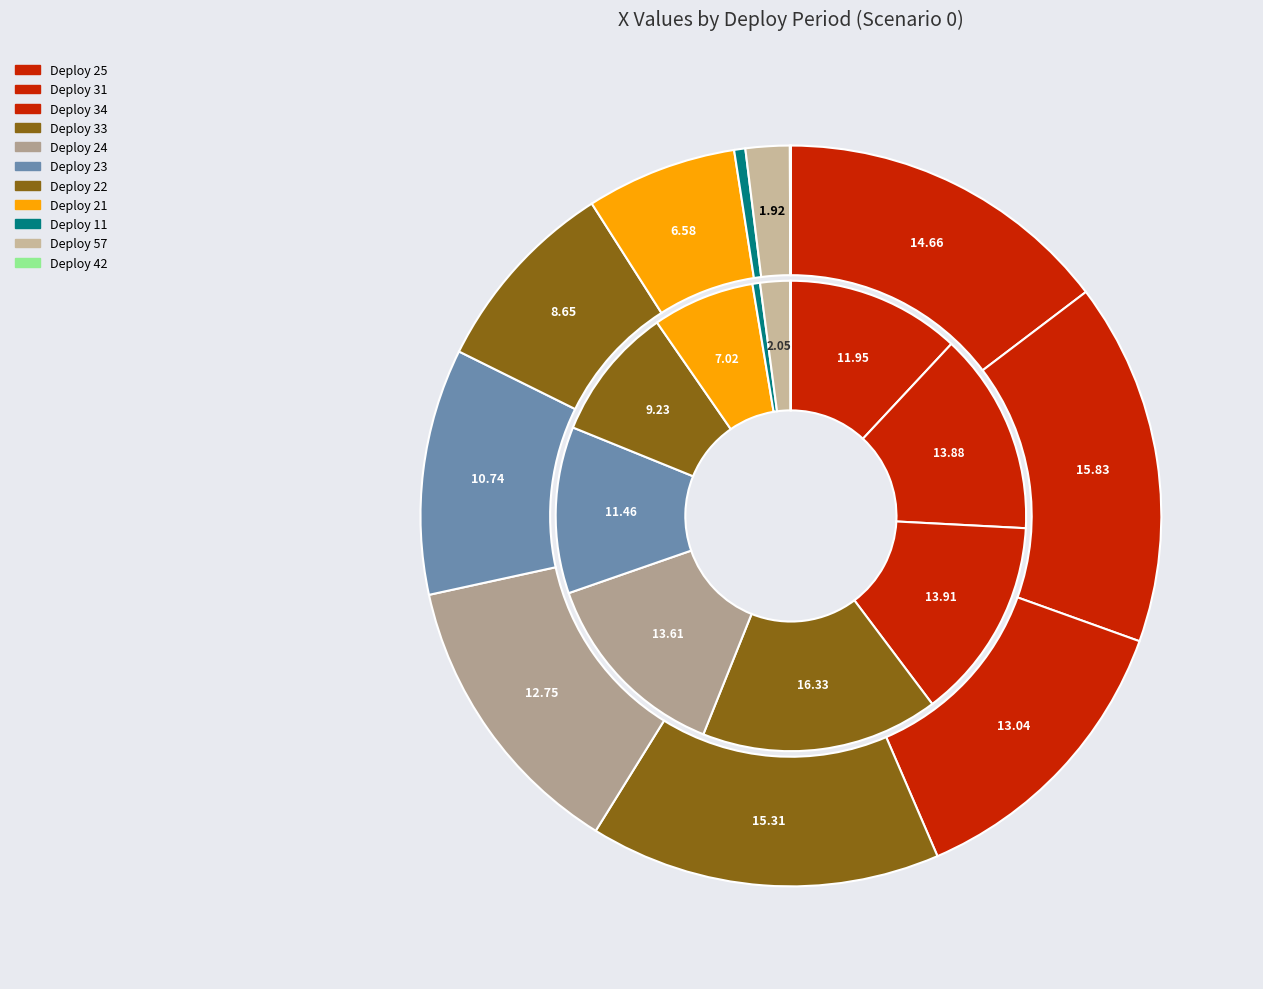

Which series changed the most between Period 11 and Period 21?

X